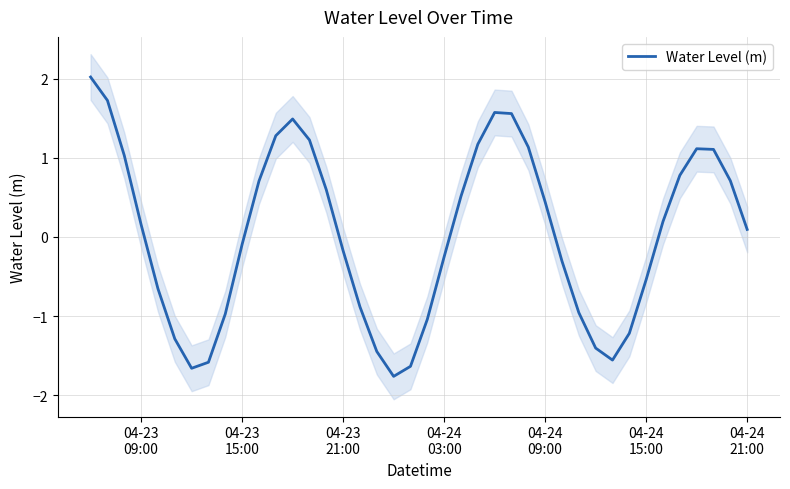

Count the number of values greater than 0.

21